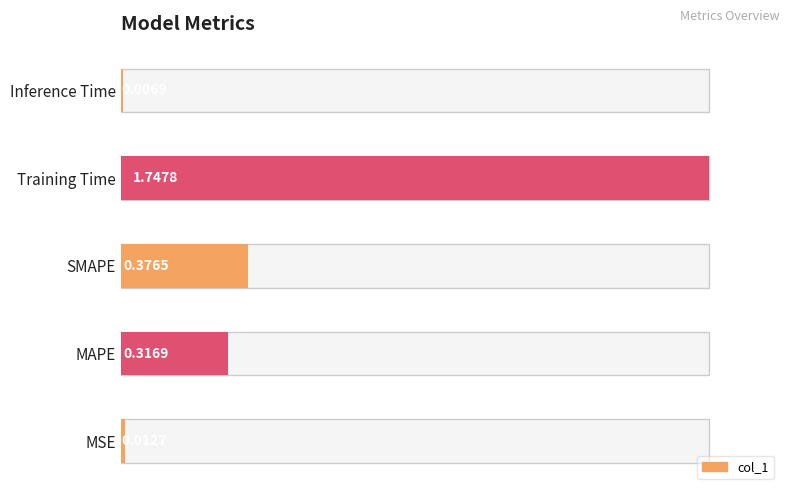

List the labels in order of value, smallest first.

Inference Time, MSE, MAPE, SMAPE, Training Time